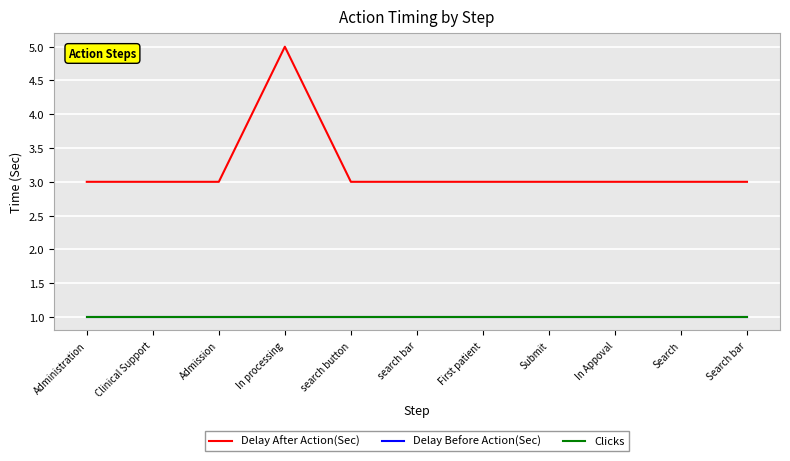

True or false: Clicks and Delay After Action(Sec) intersect in this chart.

False